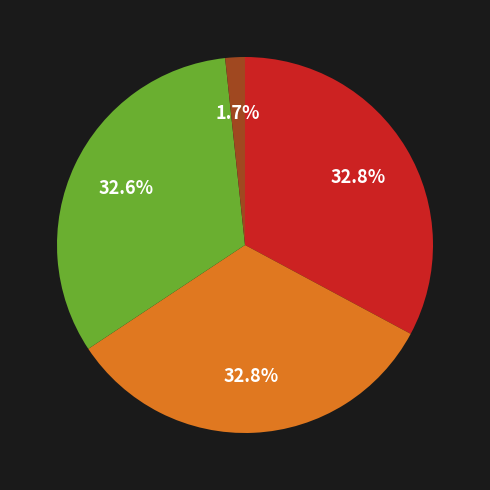

Does any single category account for the majority?

No